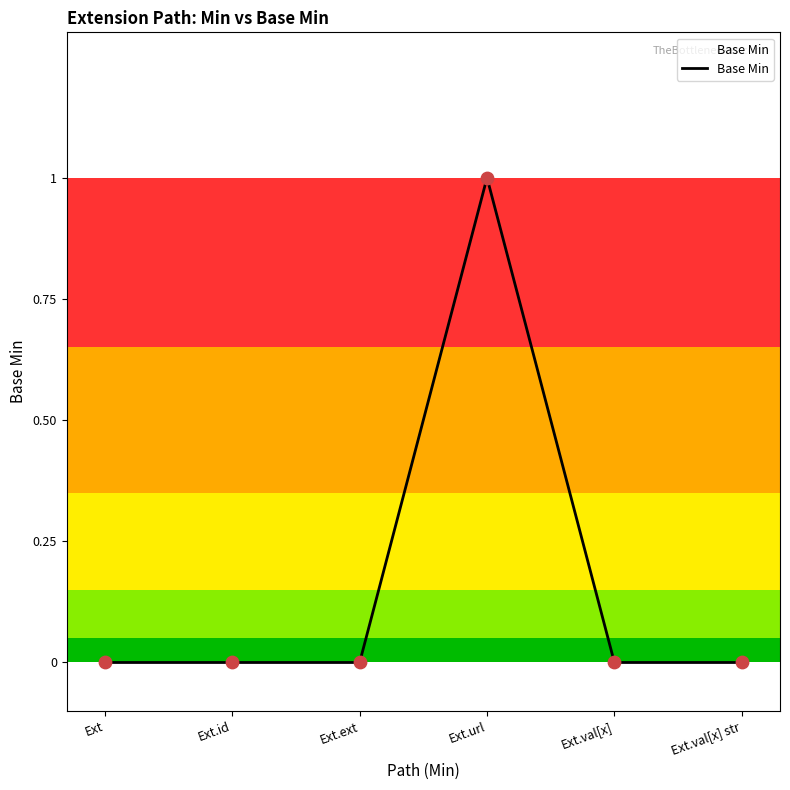

Which has a higher value, Ext or Ext.ext?

Ext